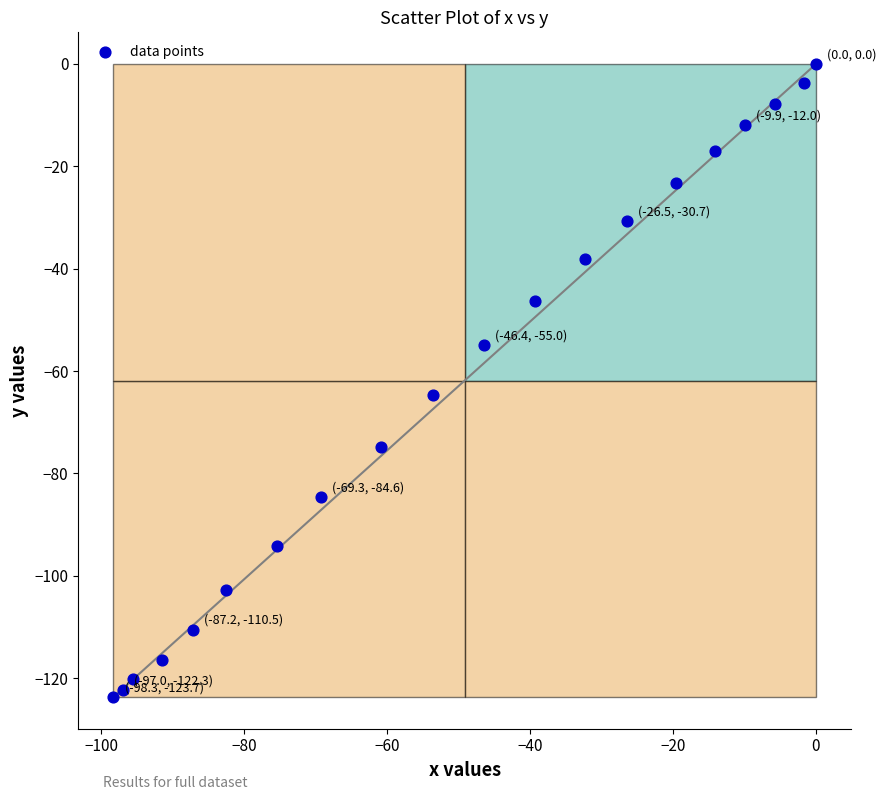

What Y value in the scatter plot is closest to -61?

-64.7